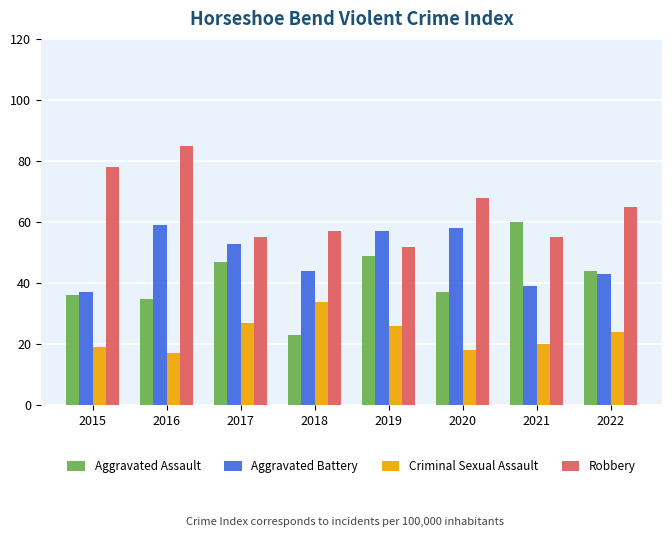

What is the value of the Robbery bar at the 4th from the left?

57